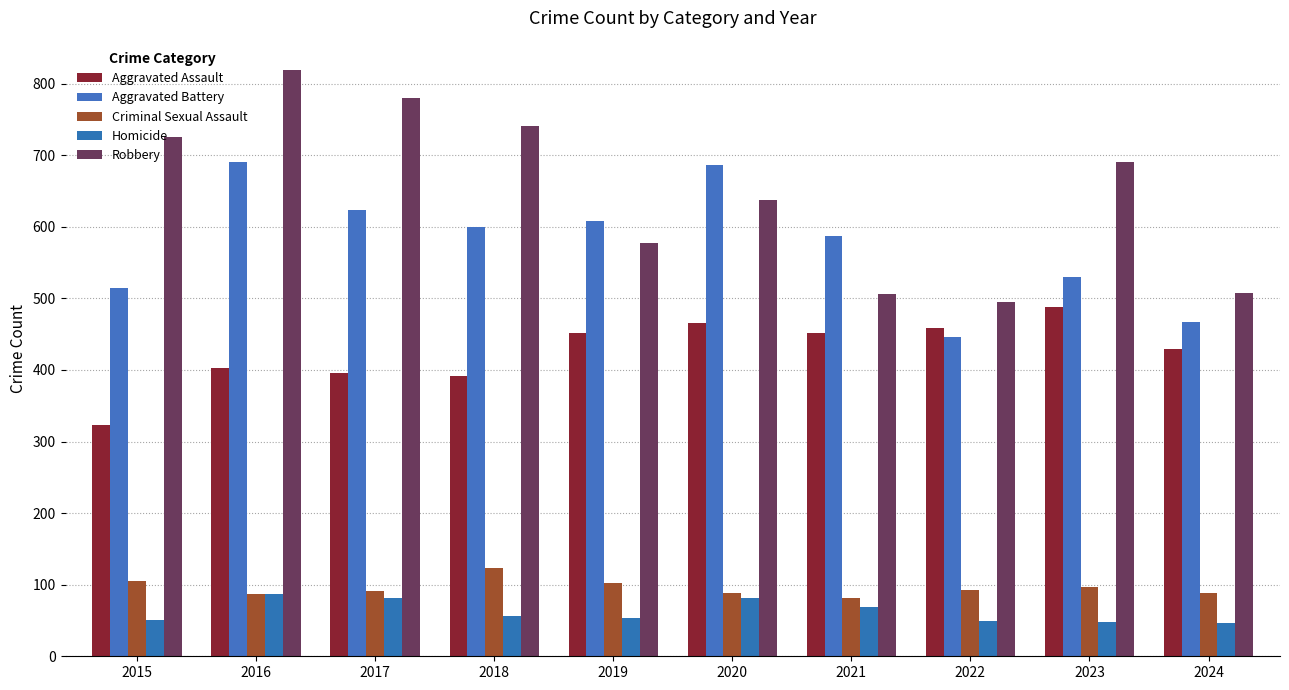

How many categories are shown in the chart?

10